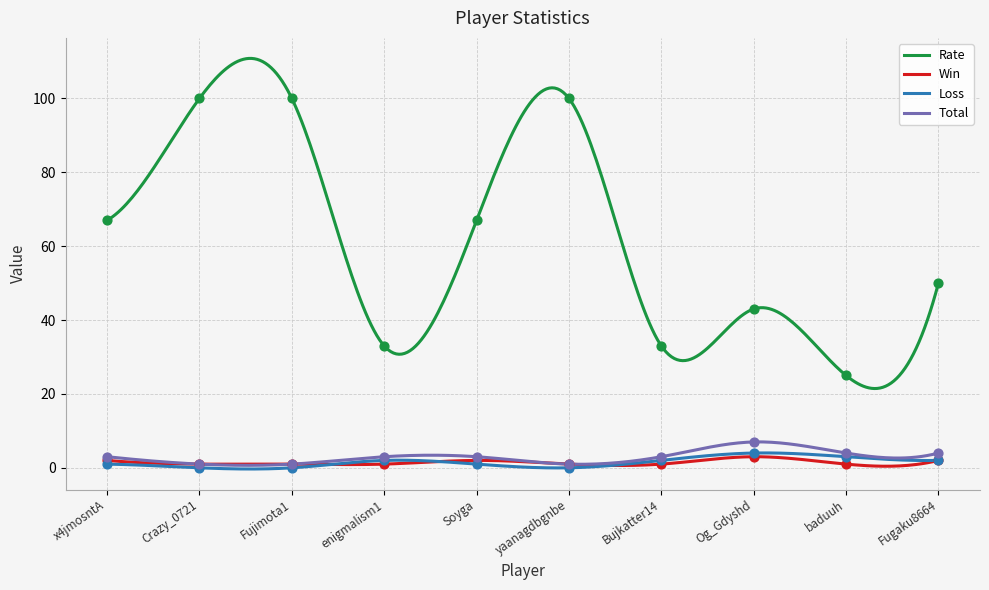

What are all the series names shown in the legend?

Rate, Win, Loss, Total